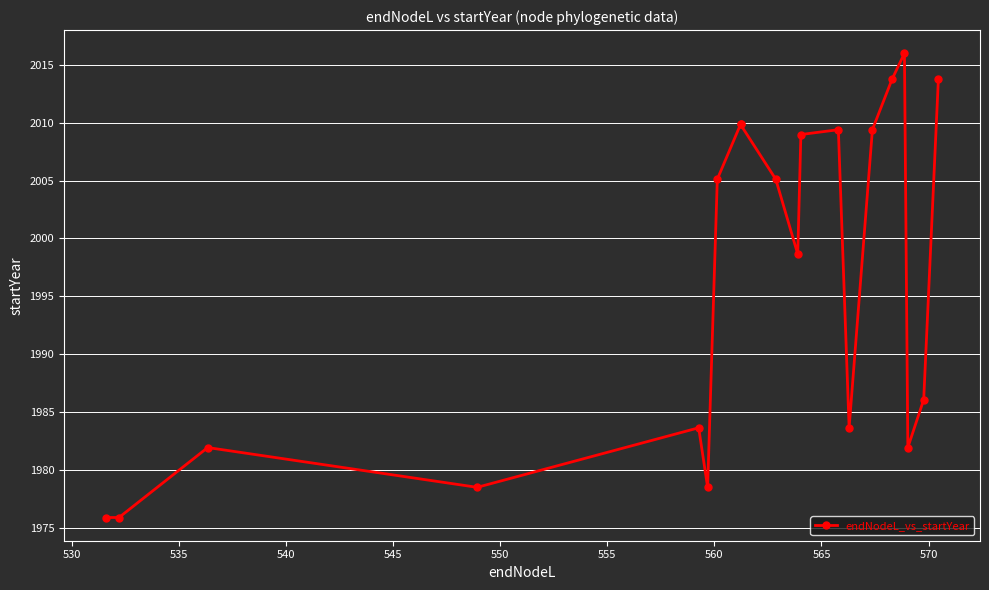

Approximately how many times larger is the value at 540 compared to 565?

1.0